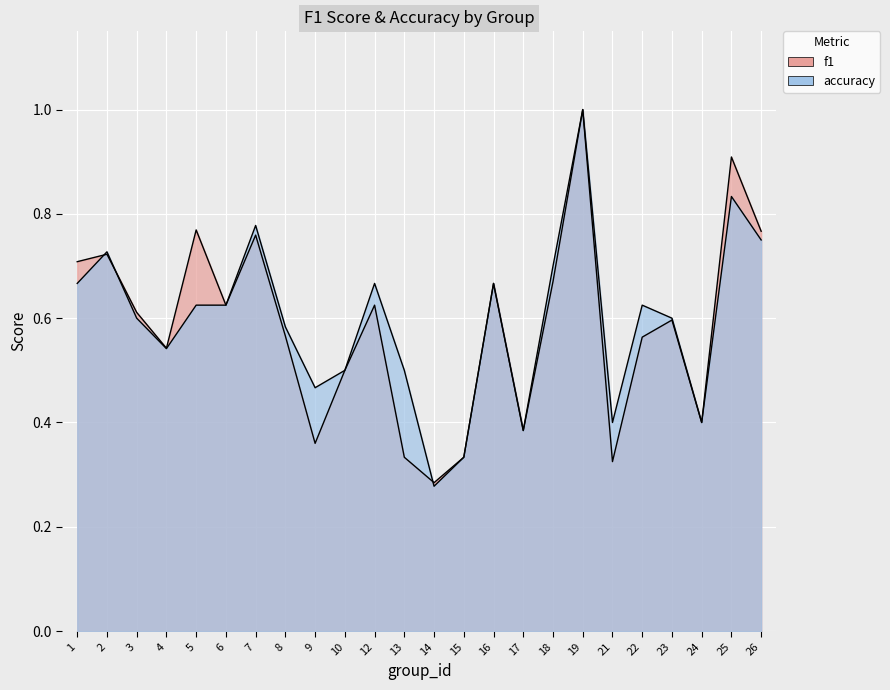

The value of f1 at 13 is 0.2. True or false?

False